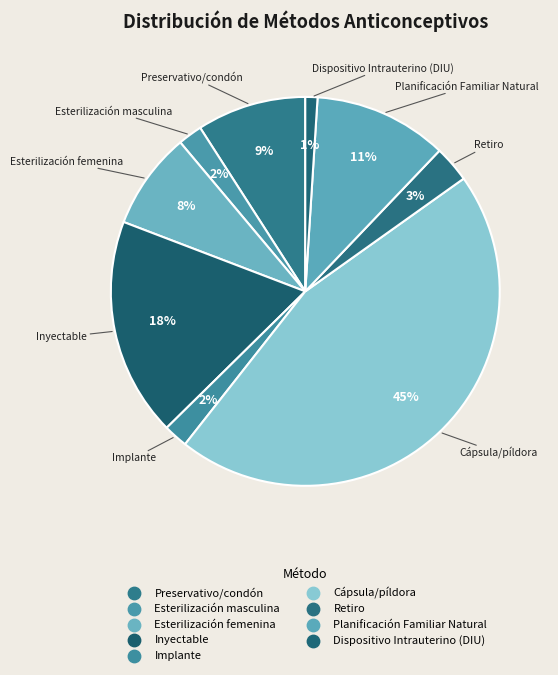

To the nearest percent, what is the difference between the largest and smallest slice percentages?

44%